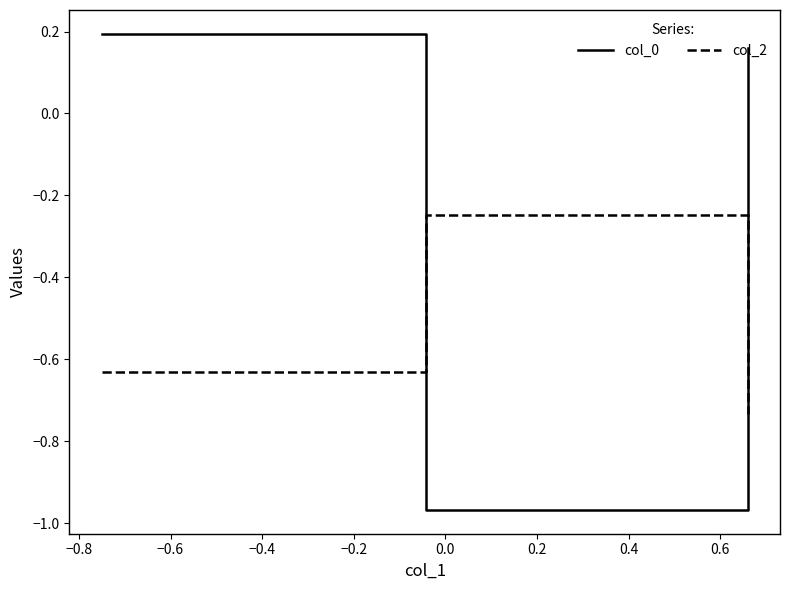

What is the average value of the col_2 series?

-0.5